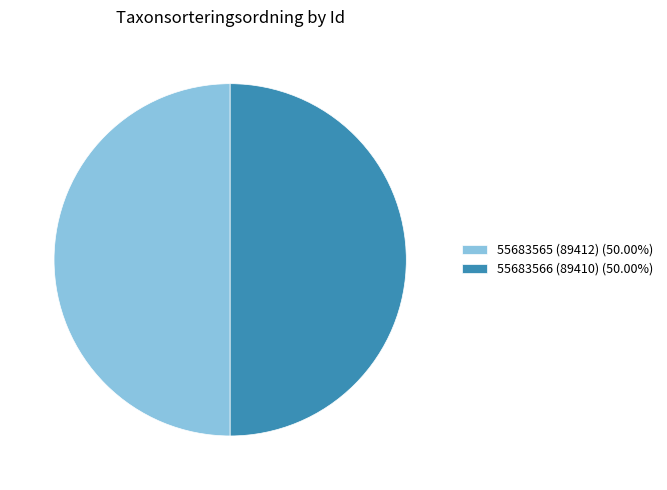

How many slices are in this pie chart?

2